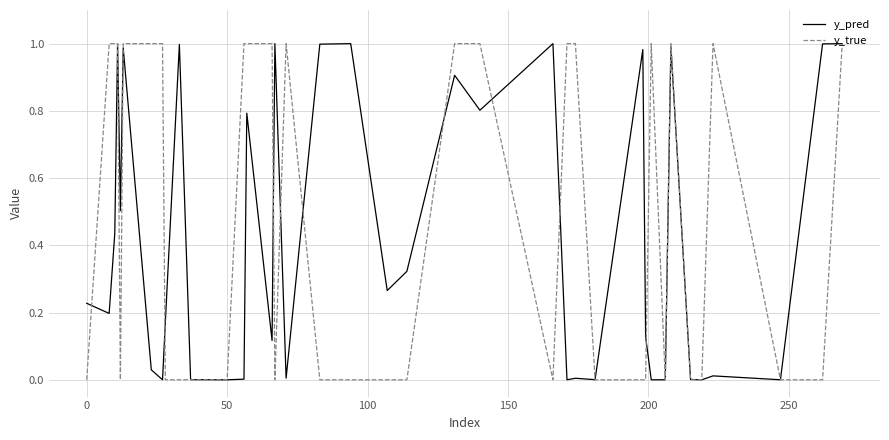

List the series in order of their overall mean, lowest first.

y_pred, y_true